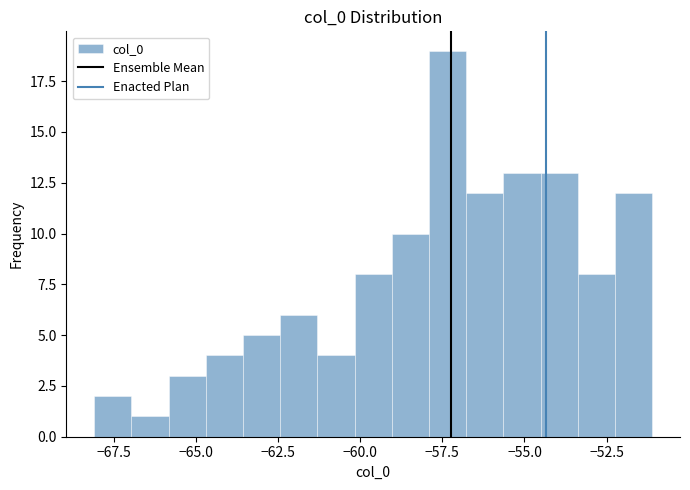

Read against the x-axis, roughly where is the centre of the tallest bar?

-57.5